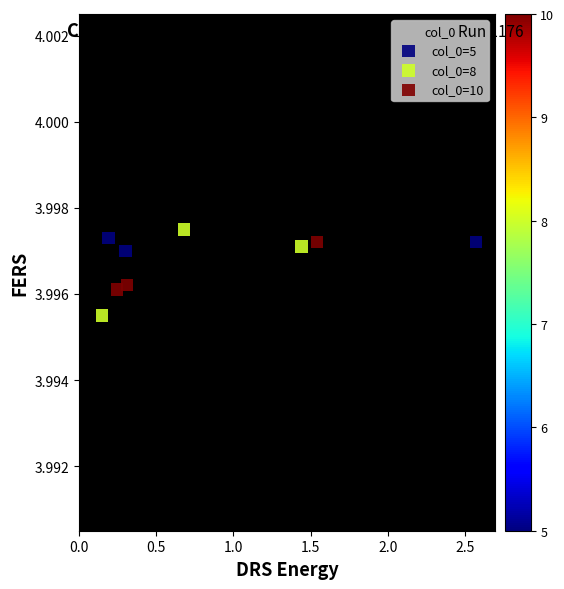

Which series reaches the minimum Y coordinate?

col_0=8